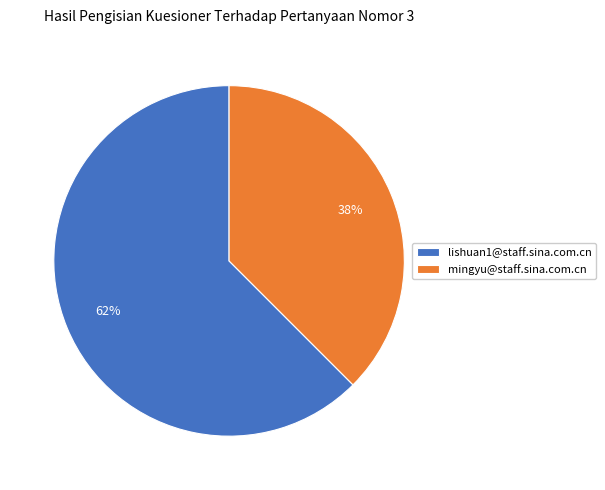

True or false: mingyu@staff.sina.com.cn accounts for 38% of the total.

True